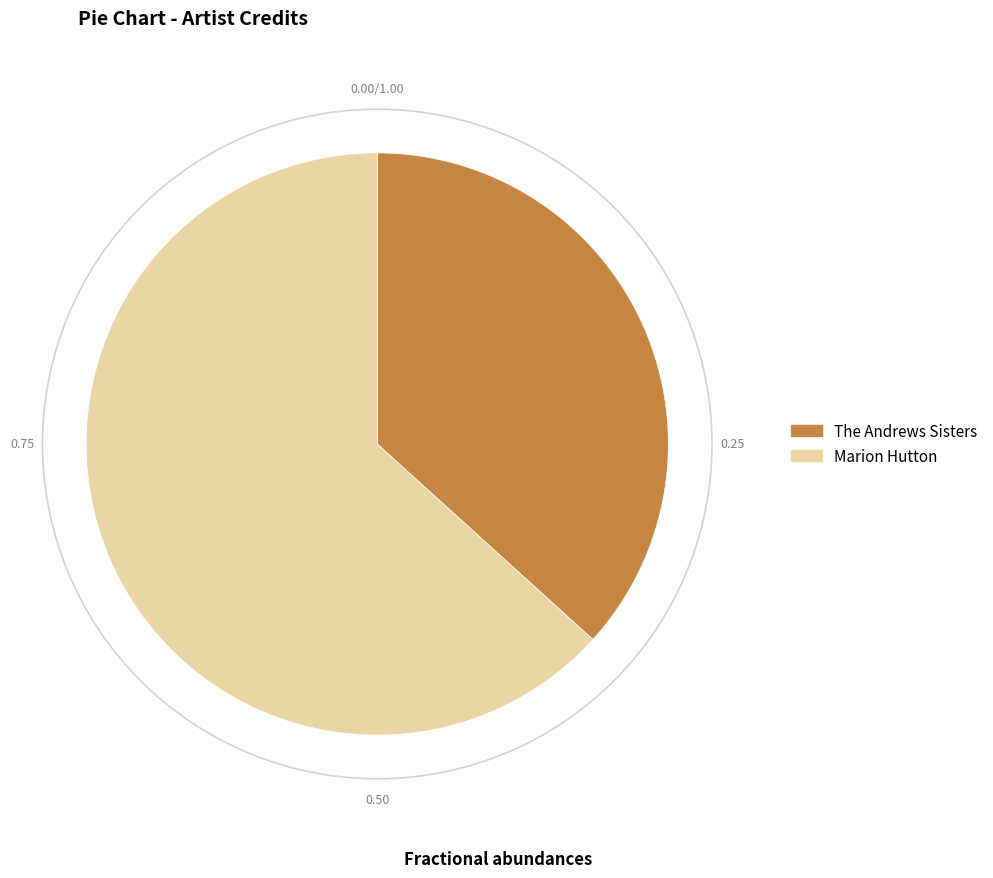

Which category has the biggest portion of the pie?

Marion Hutton